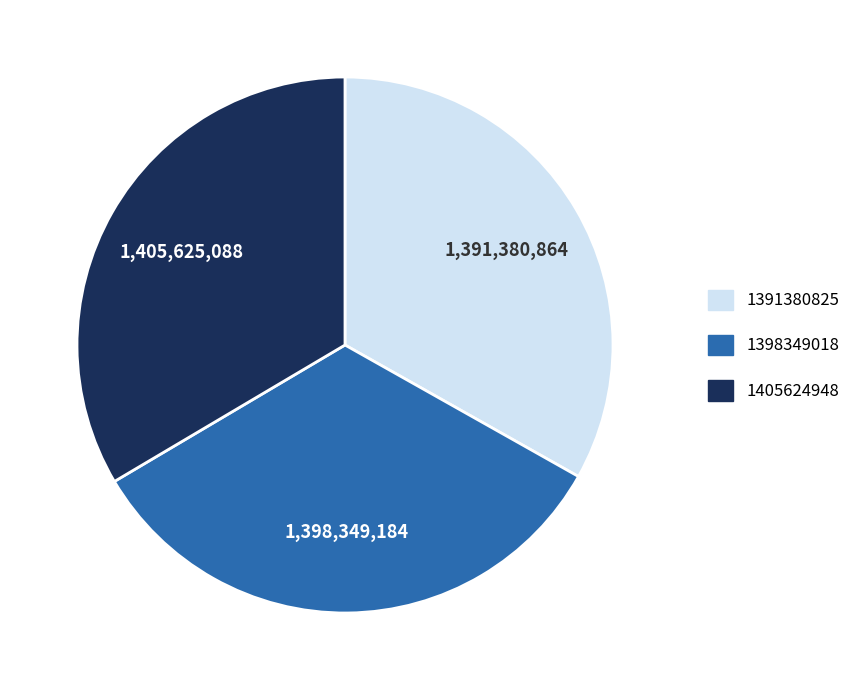

Is there a majority slice in this chart?

No